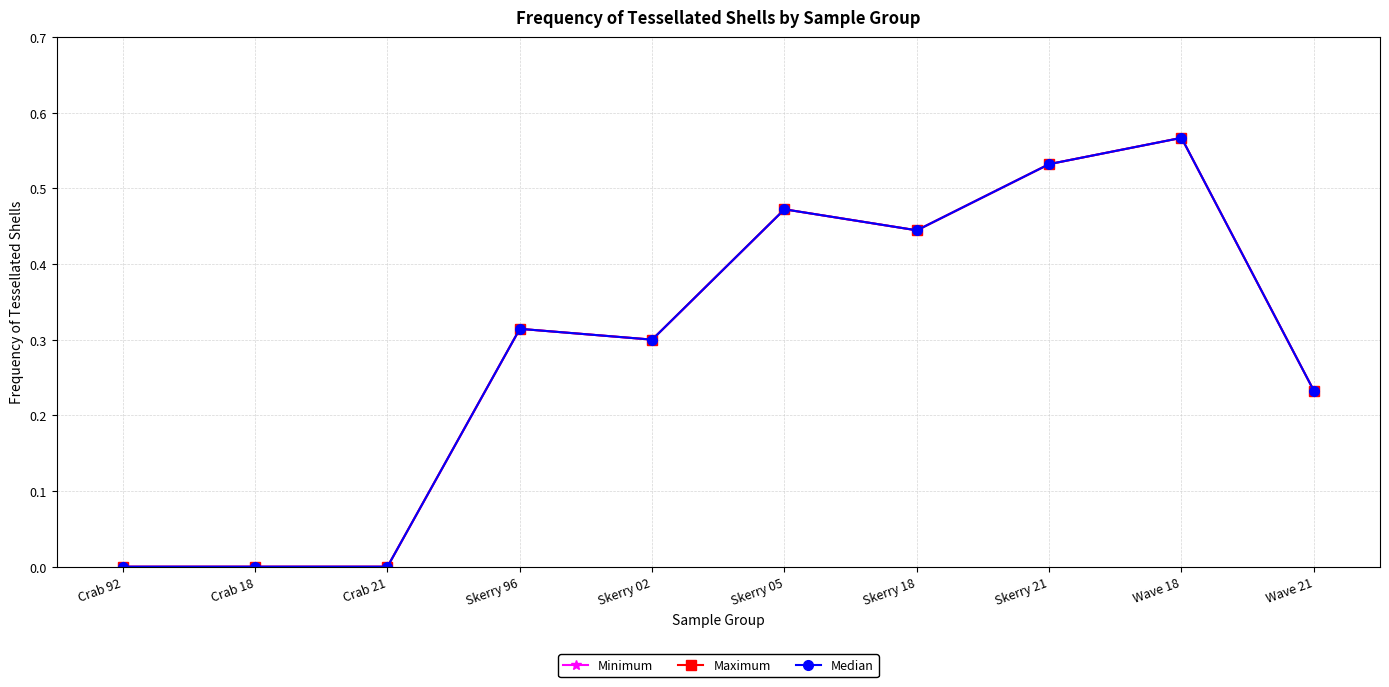

What is the difference between the second highest and second lowest values in the Median series?

0.5